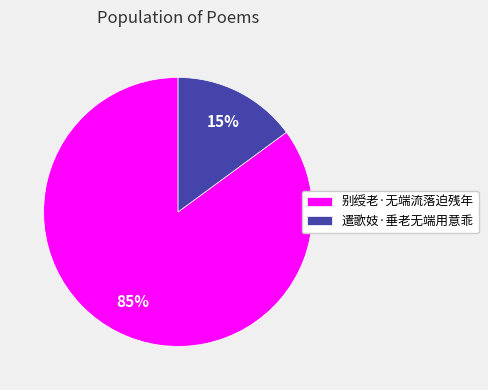

Which category has the smallest portion of the pie?

遣歌妓·垂老无端用意乖